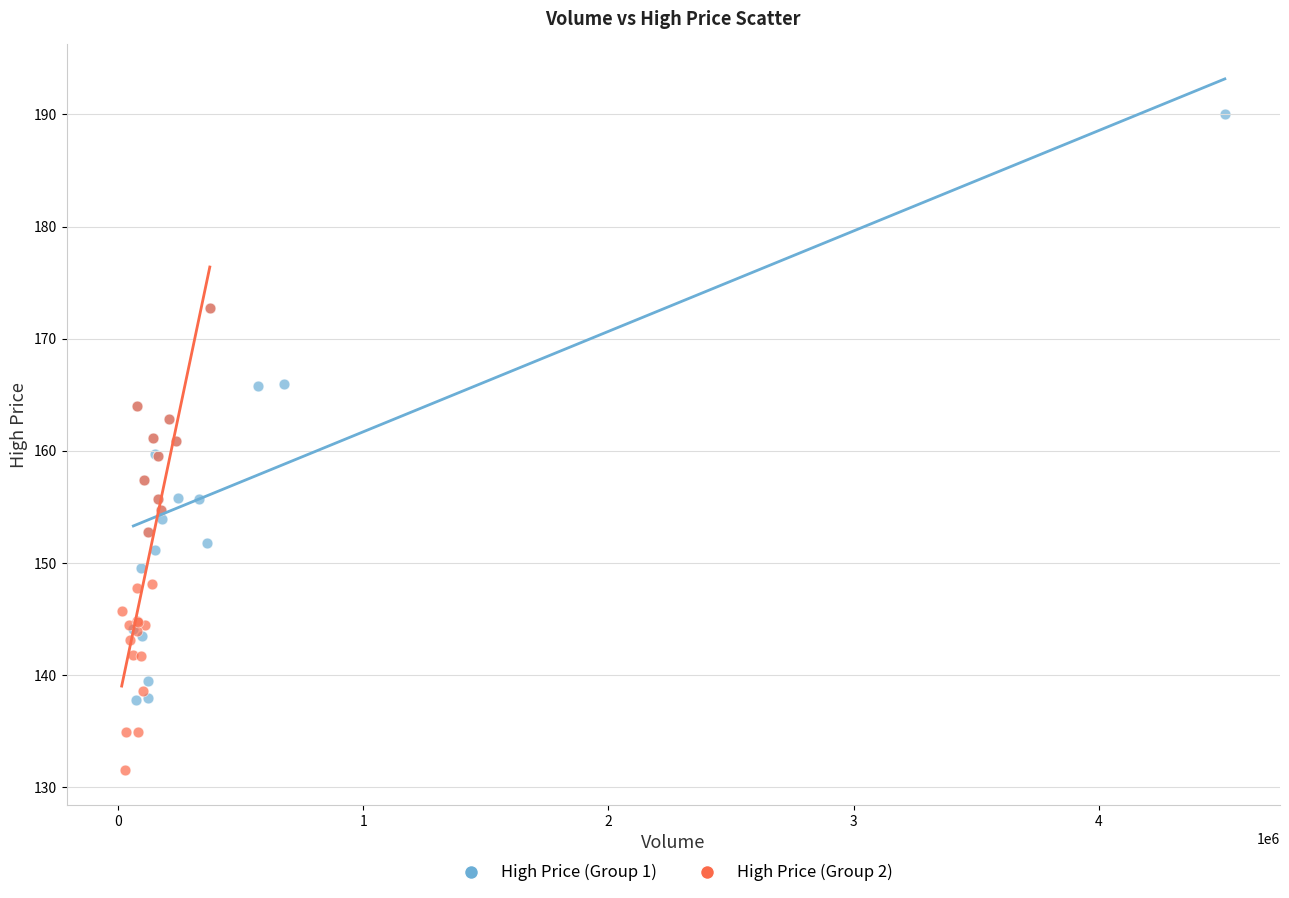

Which series has the widest spread of Y values?

High Price (Group 1)